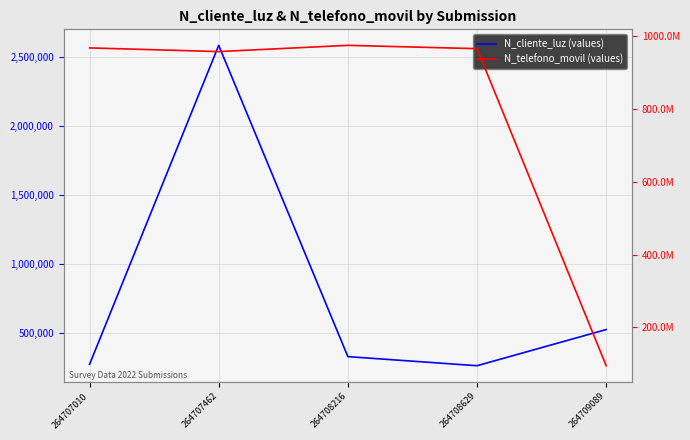

Rank the series at 264709089 from lowest to highest value.

N_cliente_luz (values), N_telefono_movil (values)